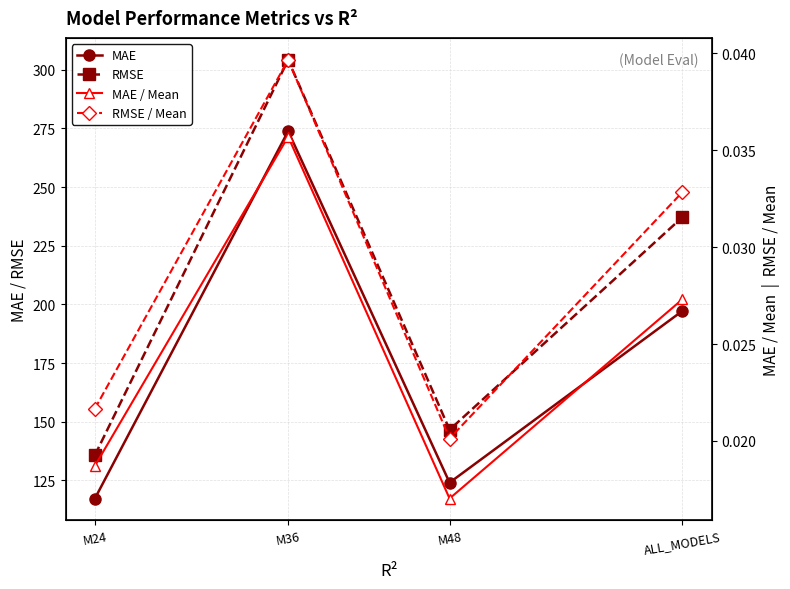

What is the maximum value shown in the chart?

304.3